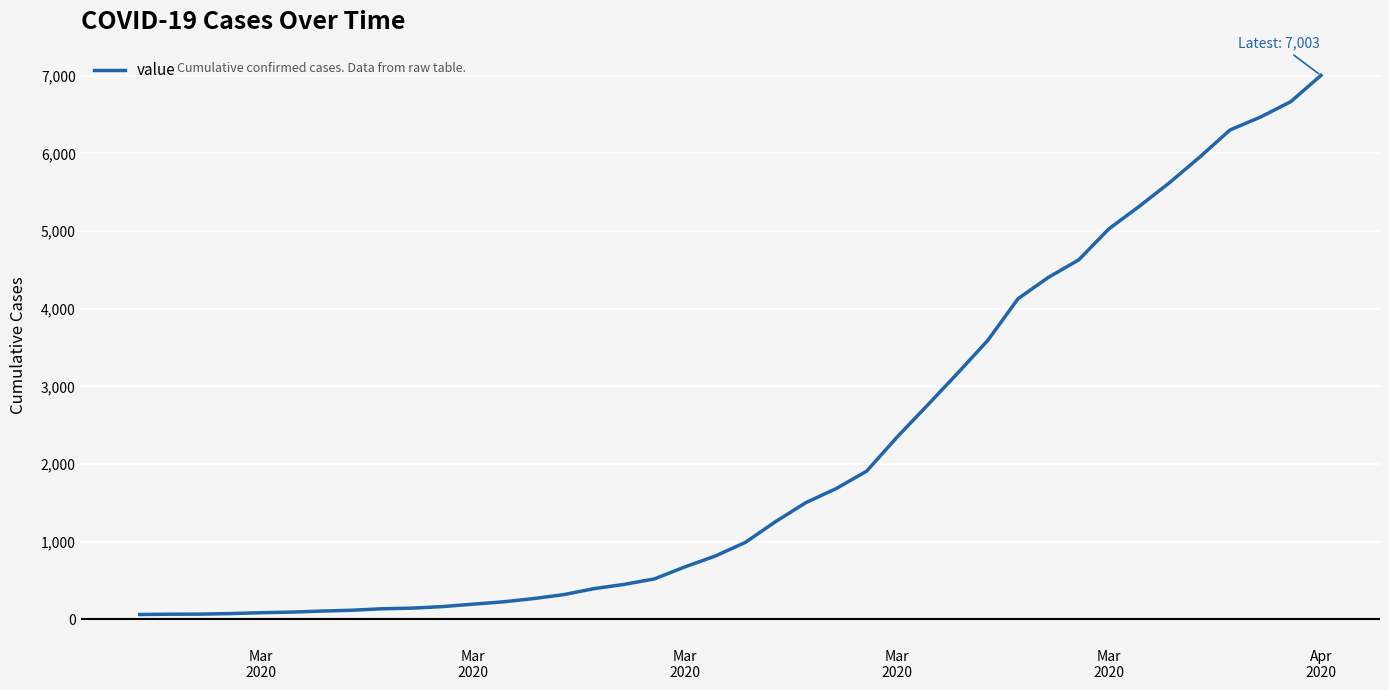

What is the difference between the maximum and minimum values?

6939